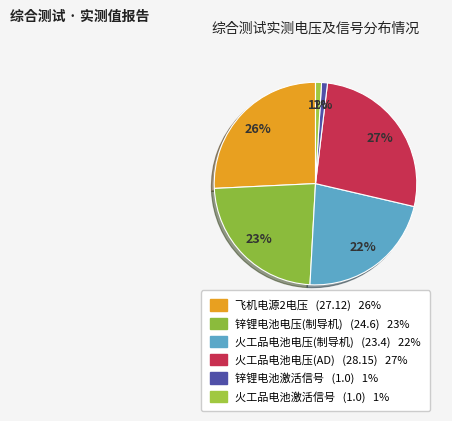

How many slices are in this pie chart?

6